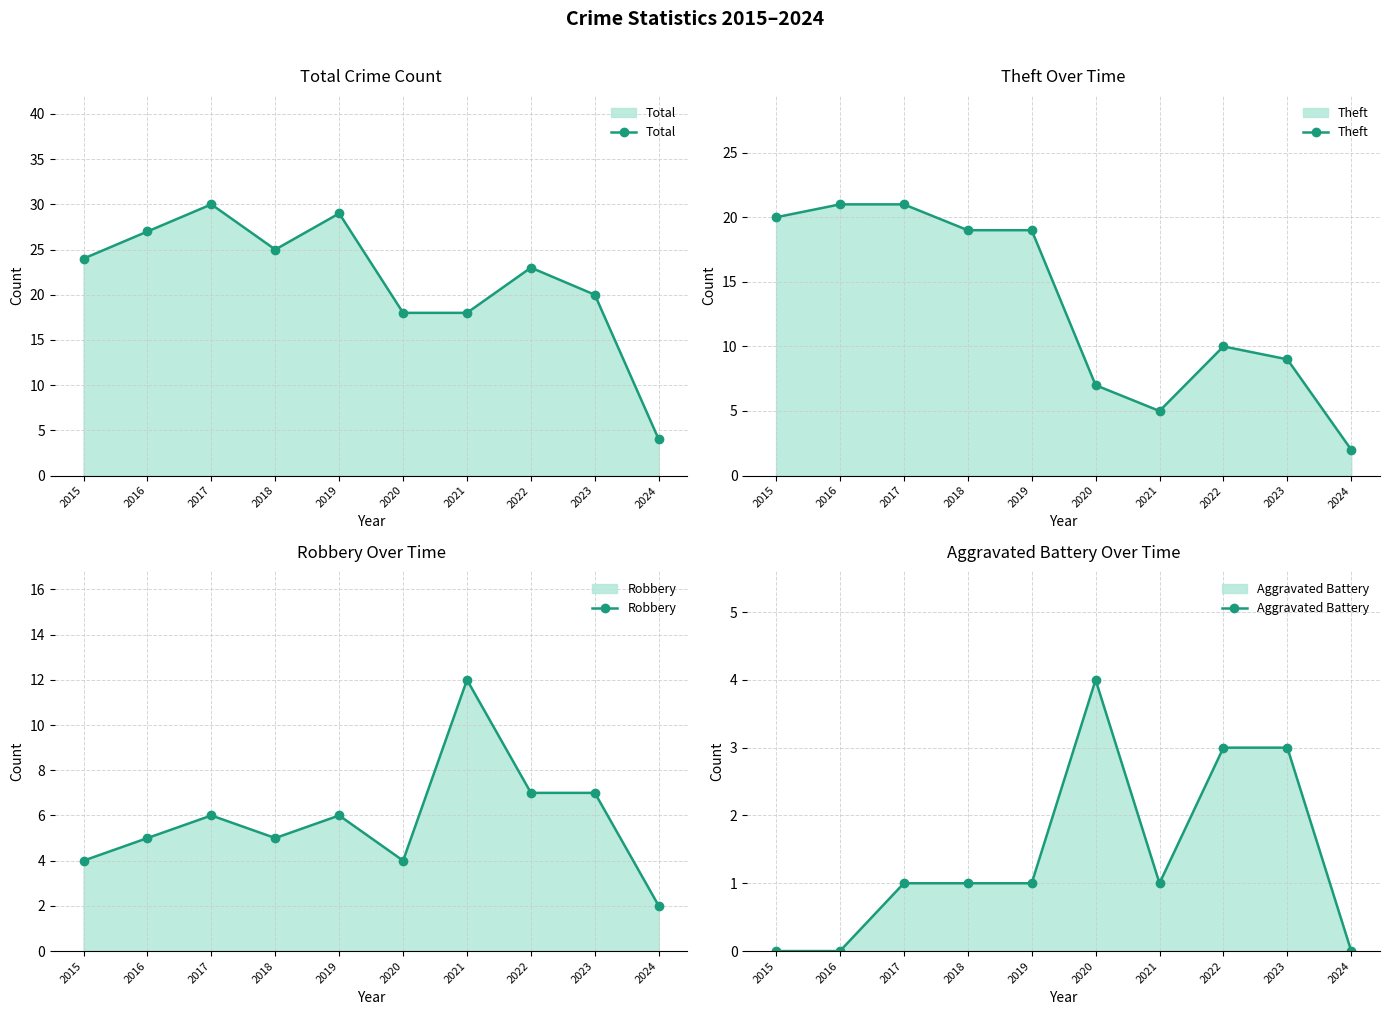

What is the maximum value shown in the chart?

30